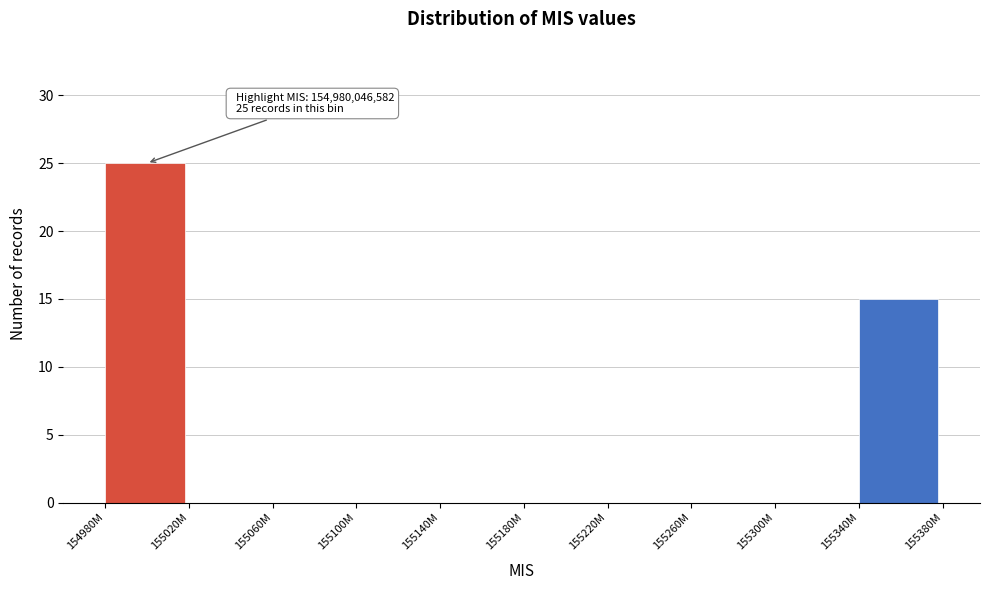

Reading right to left, list all the values displayed in this chart.

155340M=15	155300M=0	155260M=0	155220M=0	155180M=0	155140M=0	155100M=0	155060M=0	155020M=0	154980M=25